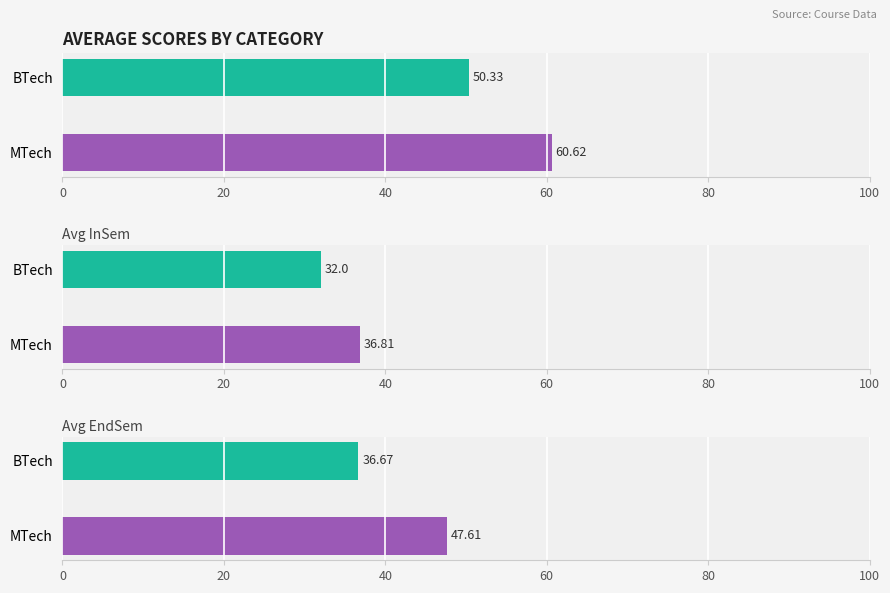

List the series in order of their peak value, highest first.

Avg Totals, Avg EndSem, Avg InSem